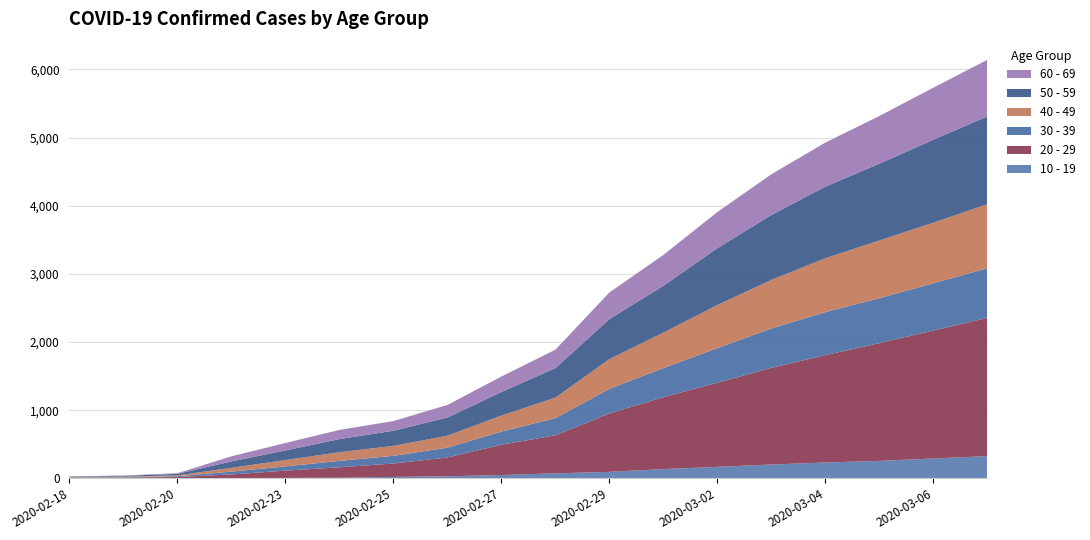

Reading left to right, what are all the values shown in this chart?

10 - 19: 2020-02-18=0	2020-02-19=1	2020-02-20=2	2020-02-22=5	2020-02-23=7	2020-02-24=10	2020-02-25=22	2020-02-26=31	2020-02-27=50	2020-02-28=74	2020-02-29=96	2020-03-01=137	2020-03-02=169	2020-03-03=204	2020-03-04=233	2020-03-05=257	2020-03-06=292	2020-03-07=327
20 - 29: 2020-02-18=6	2020-02-19=10	2020-02-20=18	2020-02-22=53	2020-02-23=107	2020-02-24=153	2020-02-25=196	2020-02-26=276	2020-02-27=444	2020-02-28=558	2020-02-29=856	2020-03-01=1054	2020-03-02=1235	2020-03-03=1417	2020-03-04=1575	2020-03-05=1727	2020-03-06=1877	2020-03-07=2028
30 - 39: 2020-02-18=6	2020-02-19=7	2020-02-20=12	2020-02-22=41	2020-02-23=62	2020-02-24=94	2020-02-25=113	2020-02-26=144	2020-02-27=193	2020-02-28=252	2020-02-29=361	2020-03-01=426	2020-03-02=506	2020-03-03=578	2020-03-04=631	2020-03-05=659	2020-03-06=693	2020-03-07=727
40 - 49: 2020-02-18=6	2020-02-19=9	2020-02-20=12	2020-02-22=56	2020-02-23=93	2020-02-24=127	2020-02-25=146	2020-02-26=175	2020-02-27=234	2020-02-28=300	2020-02-29=437	2020-03-01=521	2020-03-02=633	2020-03-03=713	2020-03-04=790	2020-03-05=847	2020-03-06=889	2020-03-07=941
50 - 59: 2020-02-18=8	2020-02-19=11	2020-02-20=23	2020-02-22=94	2020-02-23=141	2020-02-24=192	2020-02-25=222	2020-02-26=267	2020-02-27=347	2020-02-28=434	2020-02-29=587	2020-03-01=687	2020-03-02=834	2020-03-03=952	2020-03-04=1051	2020-03-05=1127	2020-03-06=1217	2020-03-07=1287
60 - 69: 2020-02-18=3	2020-02-19=5	2020-02-20=9	2020-02-22=75	2020-02-23=109	2020-02-24=135	2020-02-25=142	2020-02-26=184	2020-02-27=226	2020-02-28=270	2020-02-29=390	2020-03-01=453	2020-03-02=530	2020-03-03=597	2020-03-04=646	2020-03-05=699	2020-03-06=763	2020-03-07=830